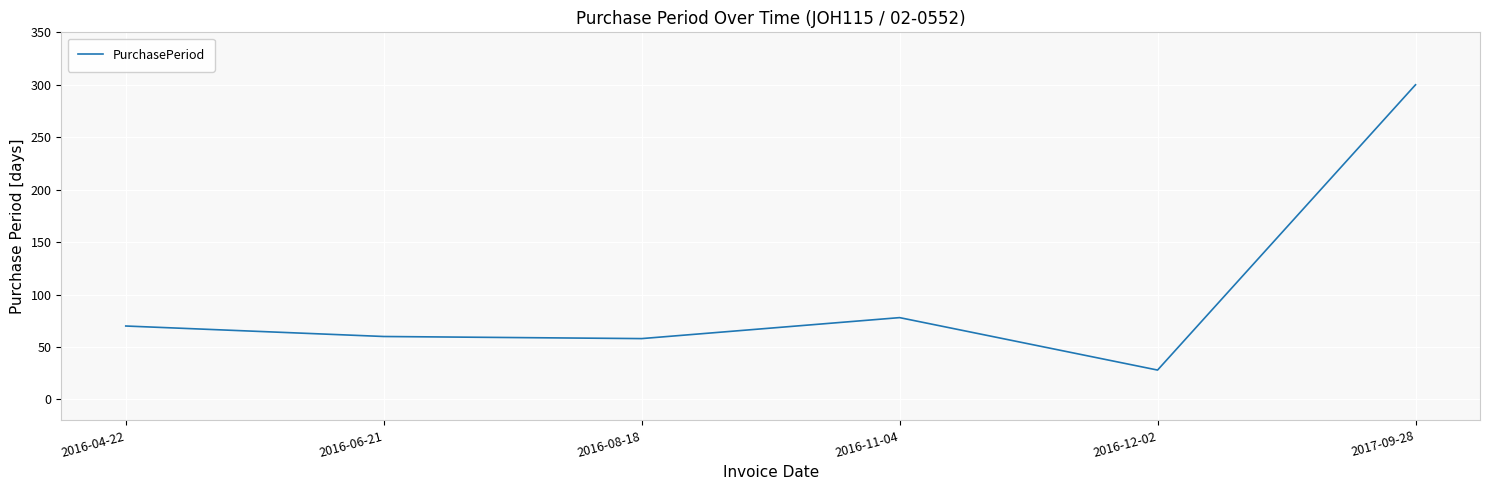

What is the change in value from 2016-08-18 to 2016-11-04?

+20